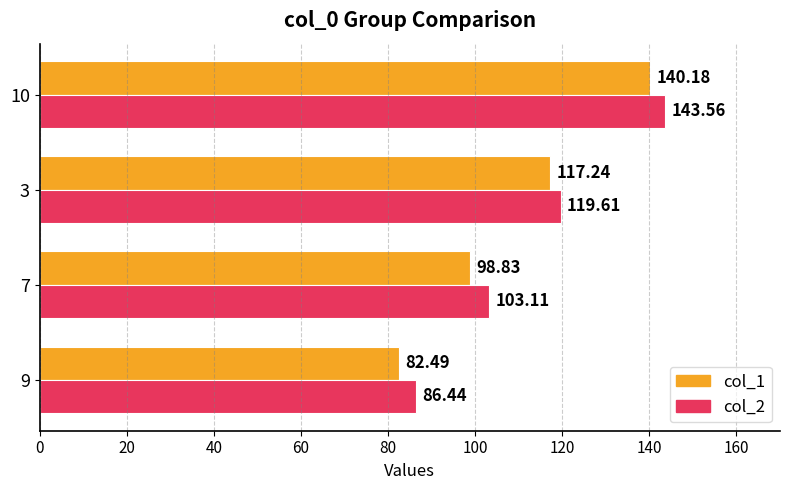

List the series in order of their overall mean, highest first.

col_2, col_1